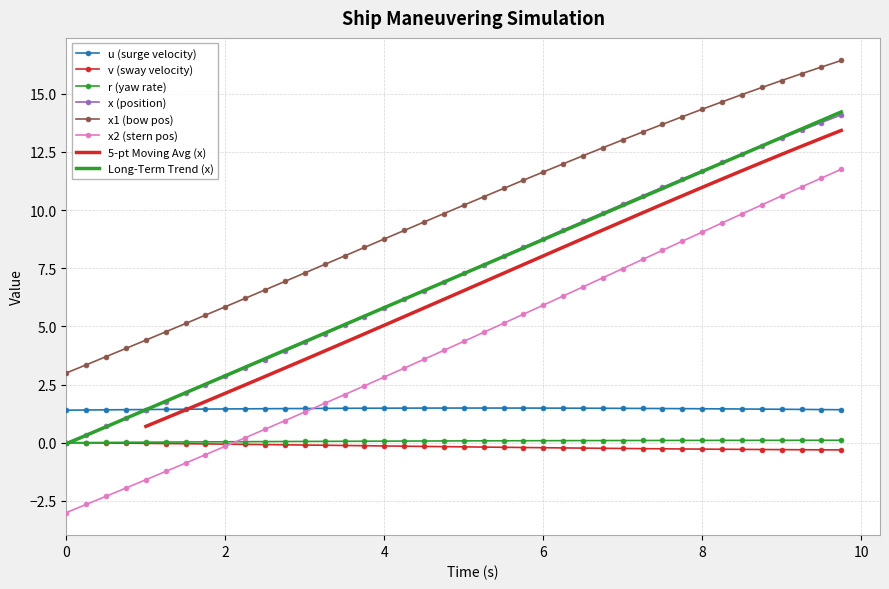

Which series has the widest spread of values?

x2